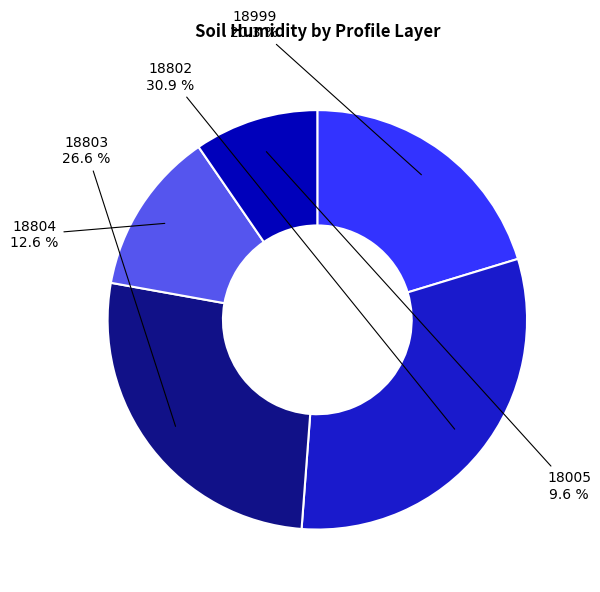

How many segments does this pie chart have?

5